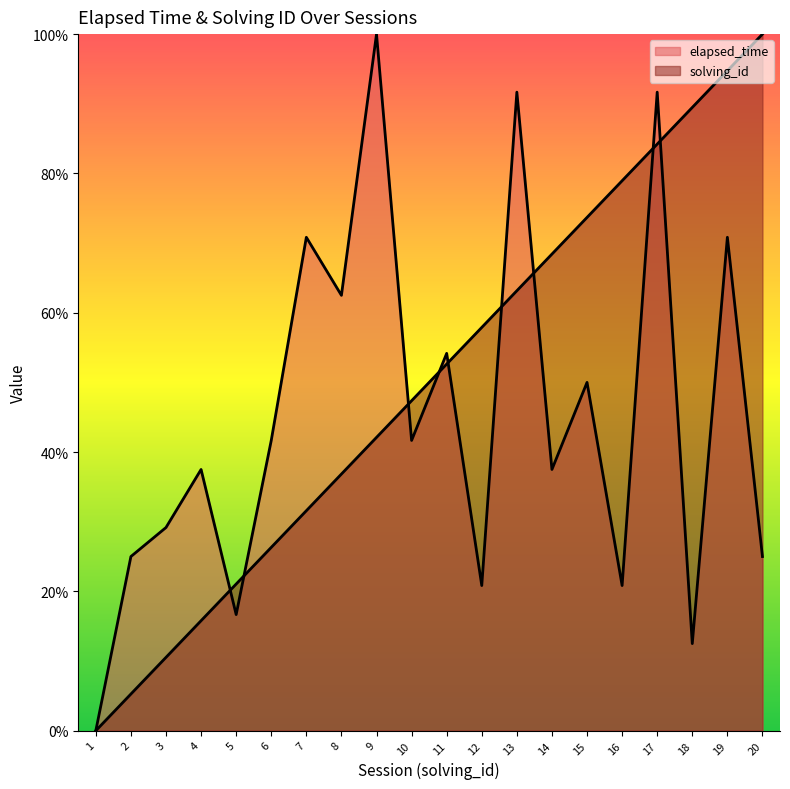

True or false: elapsed_time has a value of 90.7 at 11.

False